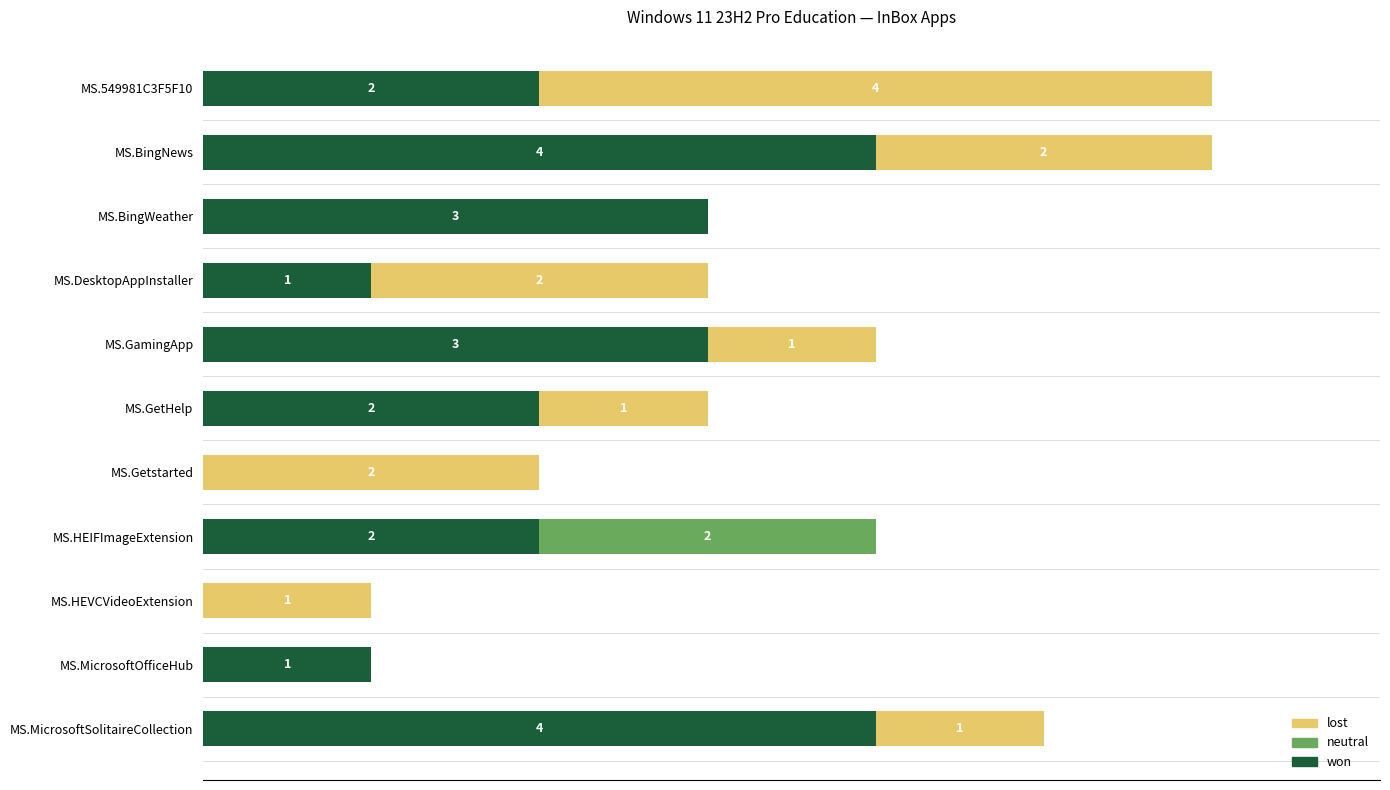

What are all the series names shown in the legend?

lost, neutral, won